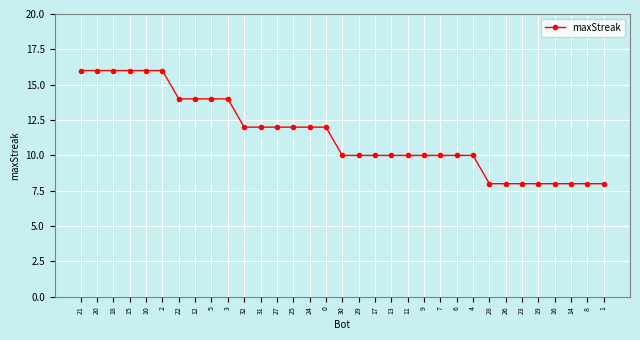

What is the greatest value displayed?

16